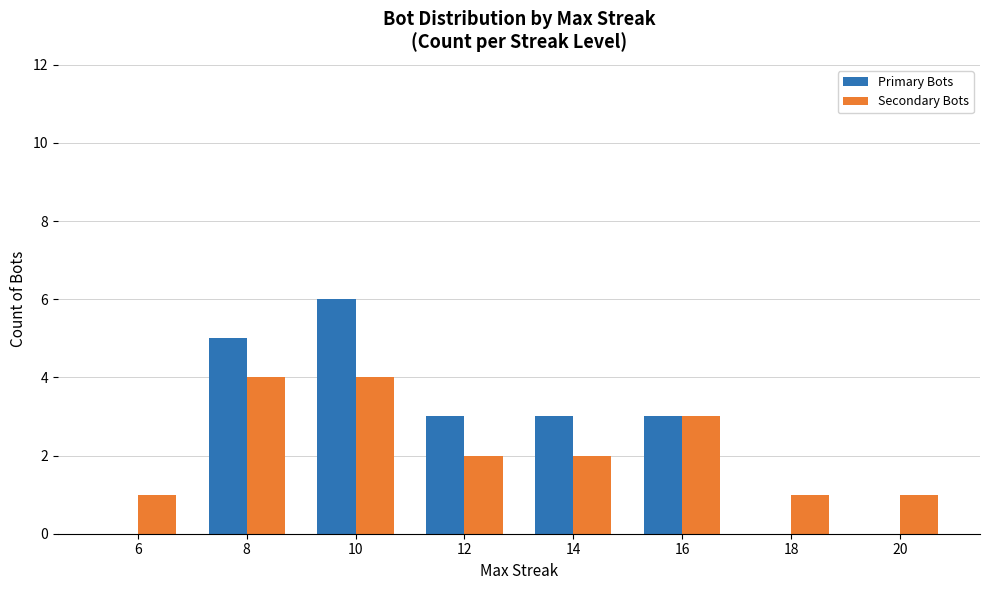

The value of Primary Bots at 6 is 2. True or false?

False